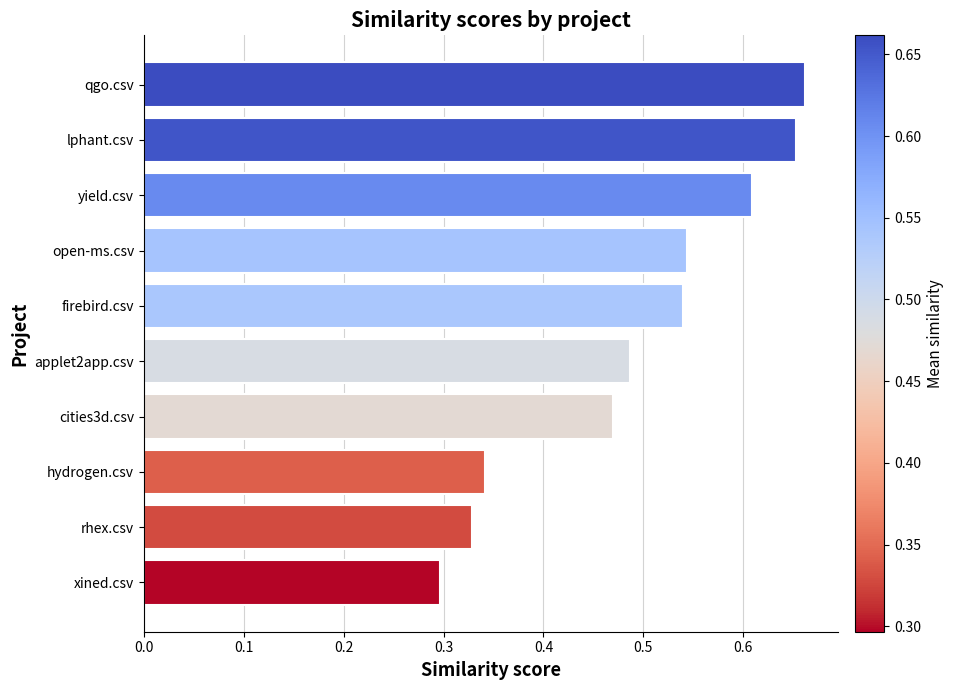

What is the difference between the maximum and minimum values?

0.4